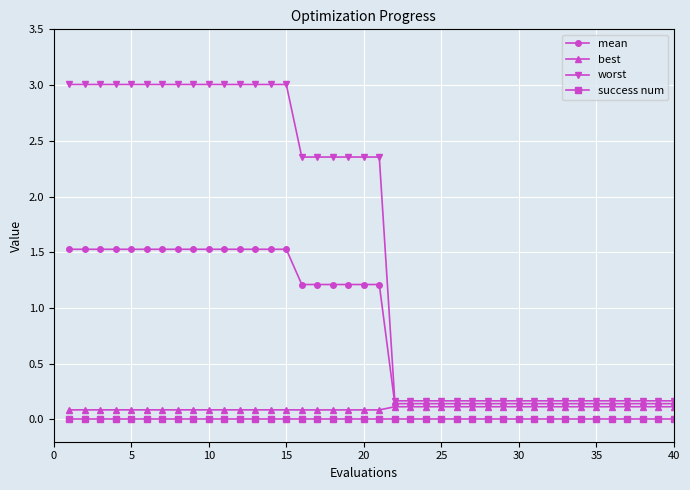

True or false: success num and best intersect in this chart.

False